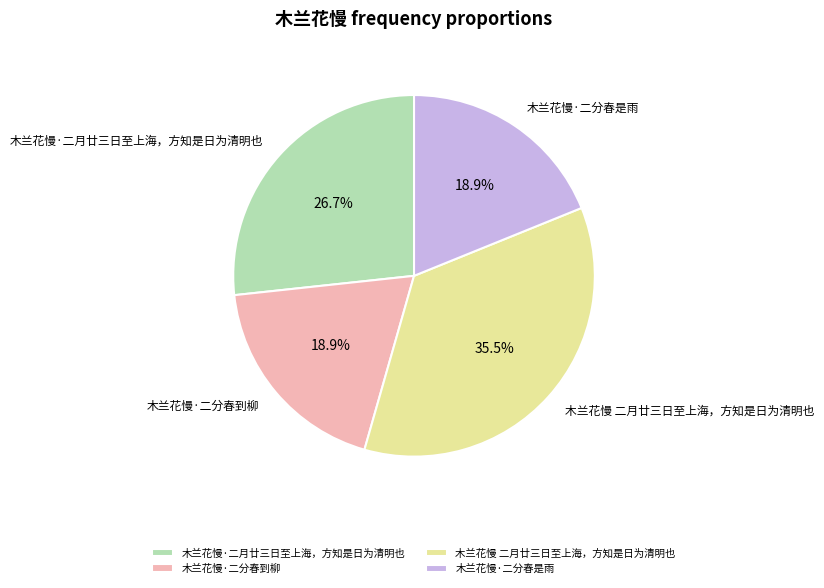

Is the sum of 木兰花慢 二月廿三日至上海，方知是日为清明也 and 木兰花慢·二分春到柳 greater than half?

Yes